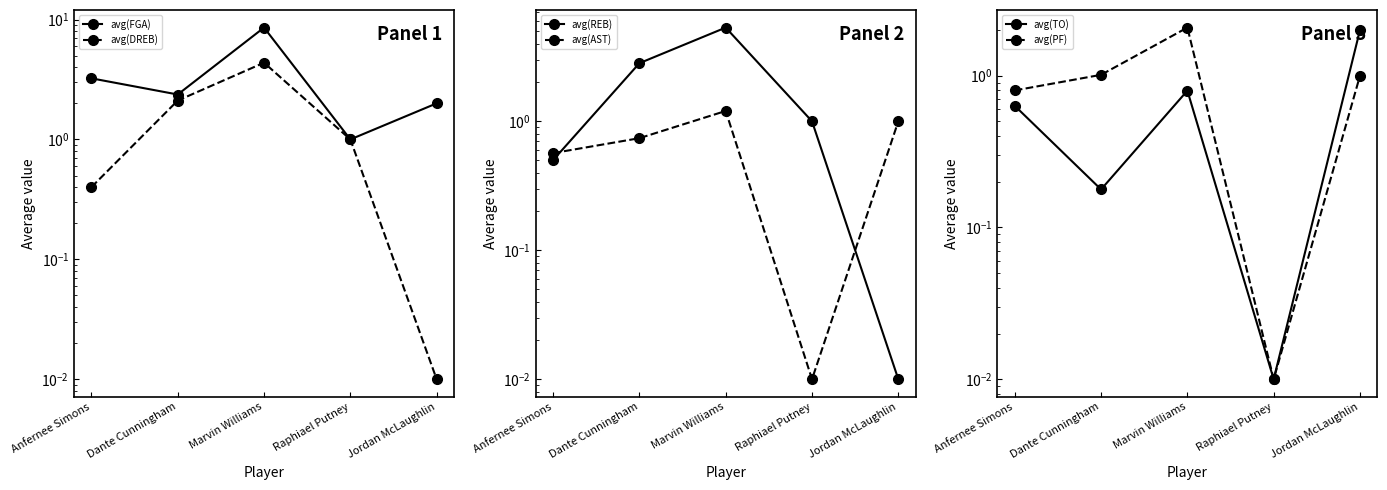

What is the label of the 5th point from the left?

Jordan McLaughlin